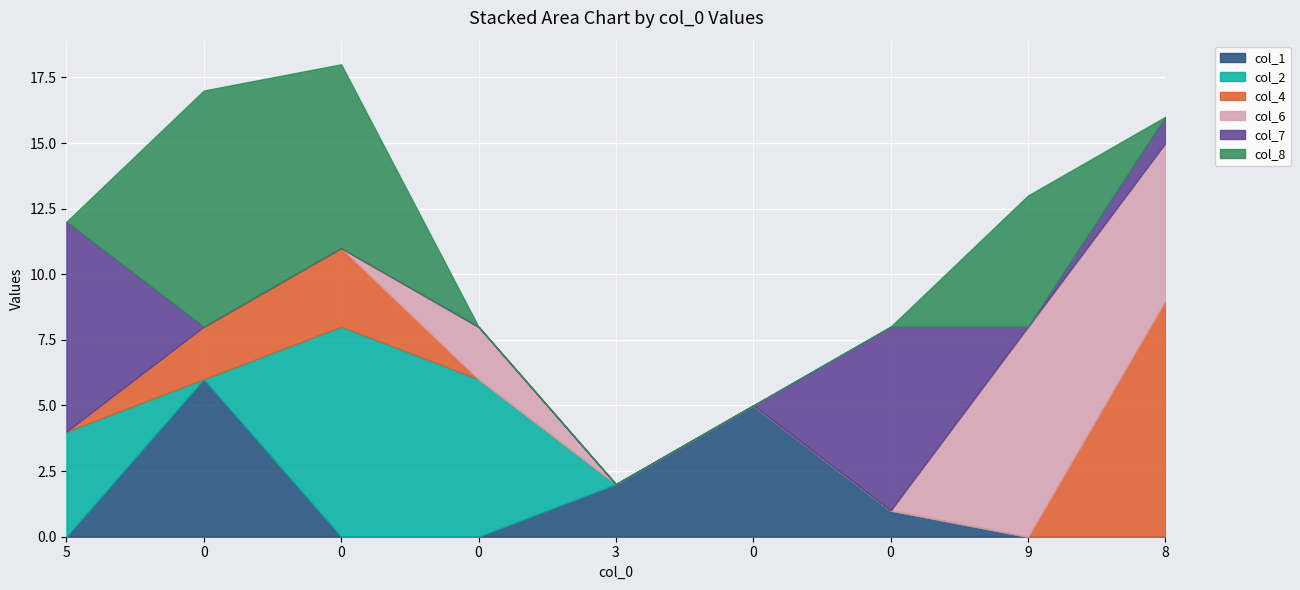

Reading right to left, transcribe all the data shown in this chart.

col_1: 0	0	1	5	2	0	0	6	0
col_2: 0	0	0	0	0	6	8	0	4
col_4: 9	0	0	0	0	0	3	2	0
col_6: 6	8	0	0	0	2	0	0	0
col_7: 1	0	7	0	0	0	0	0	8
col_8: 0	5	0	0	0	0	7	9	0